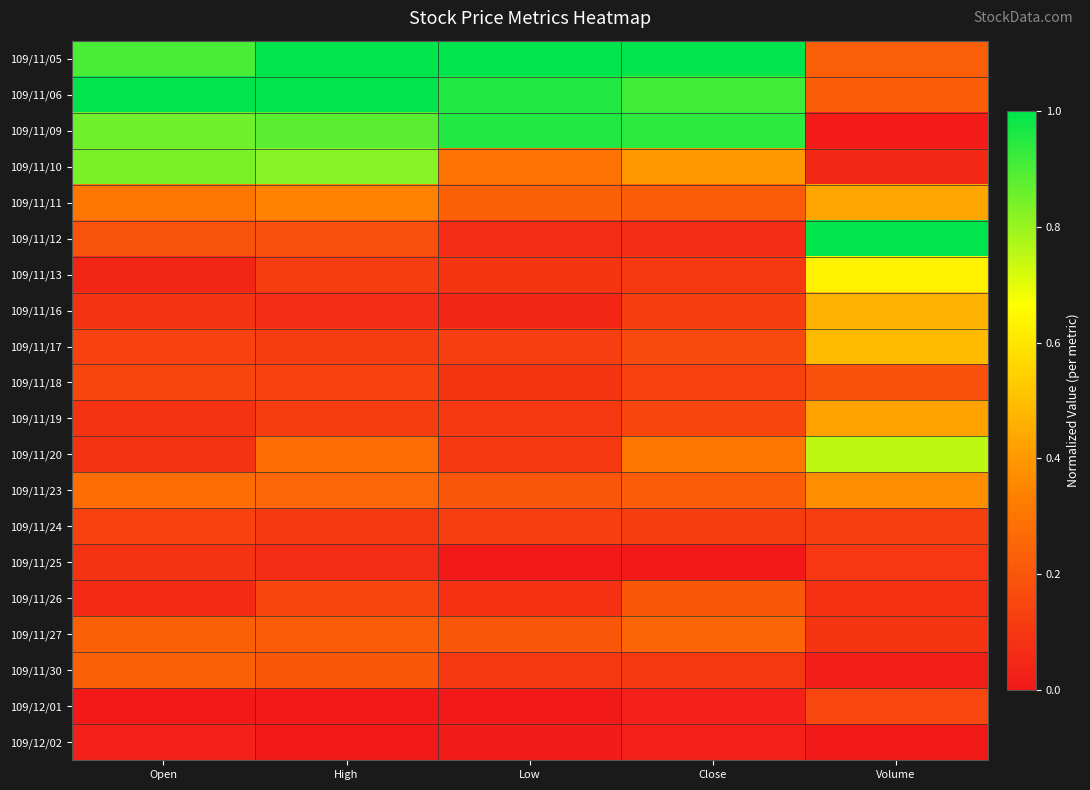

Which category has the lowest value across all series?

Low